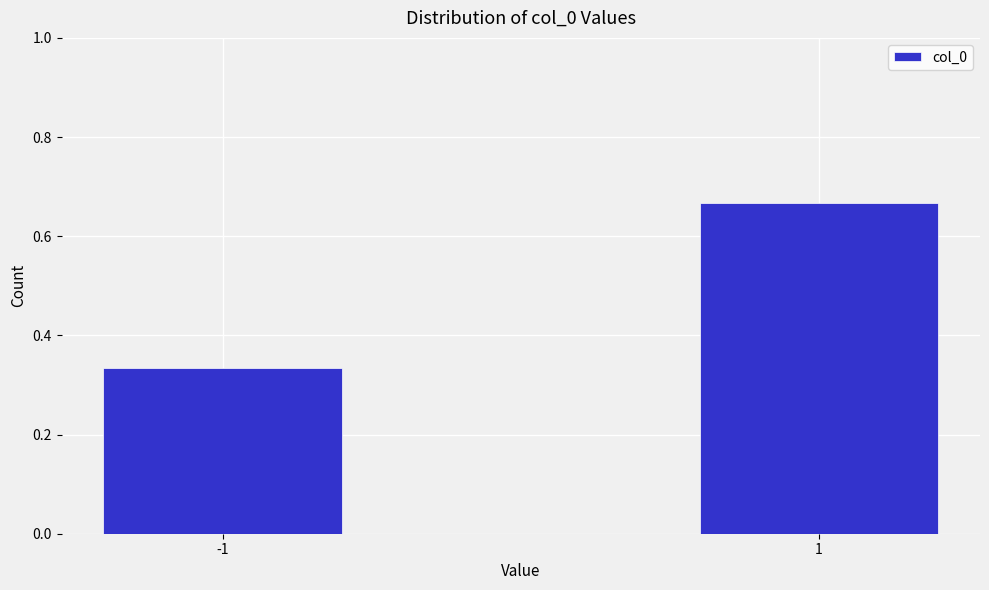

Rank the categories by value from lowest to highest.

-1, 1